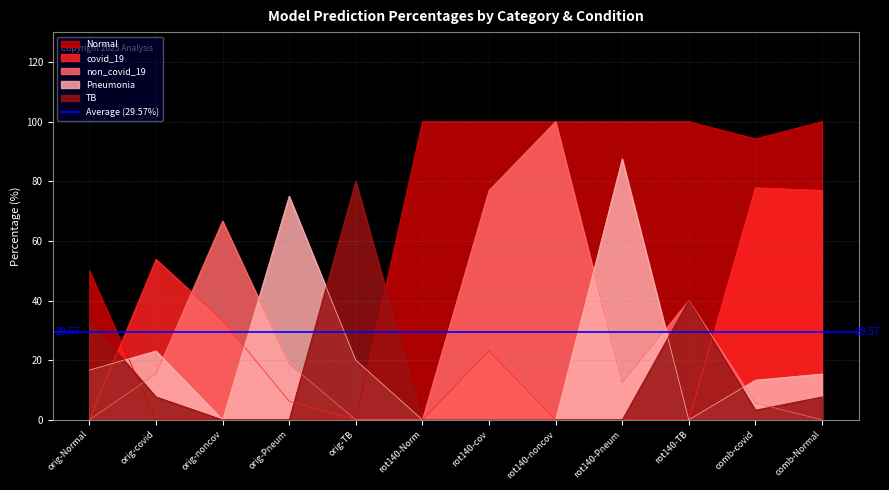

How many distinct data groups are displayed?

5